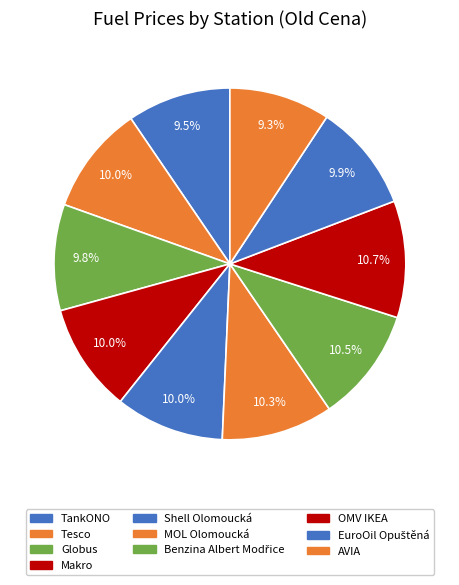

Is there a majority slice in this chart?

No